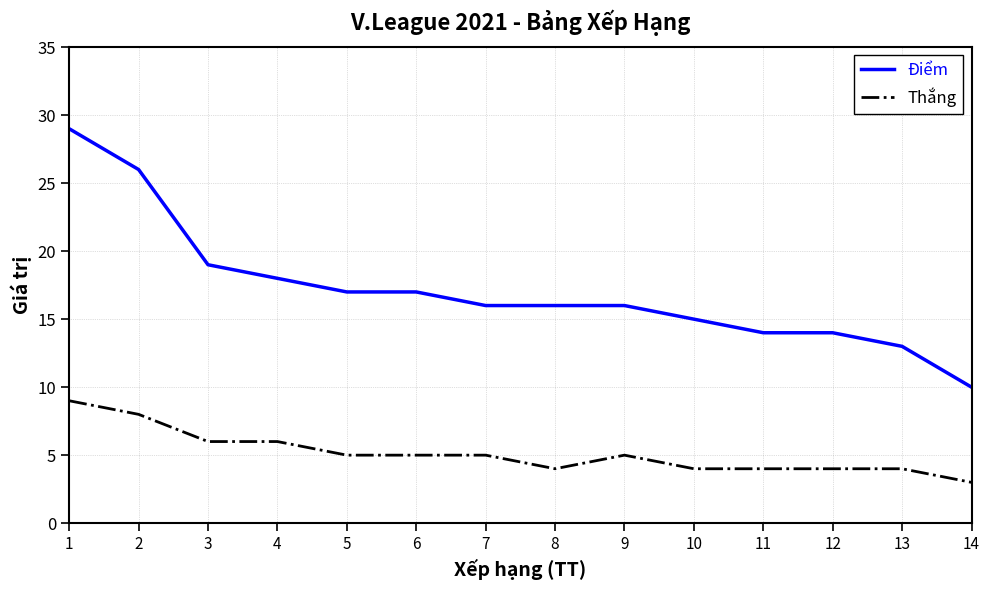

Which category has the lowest value across all series?

14